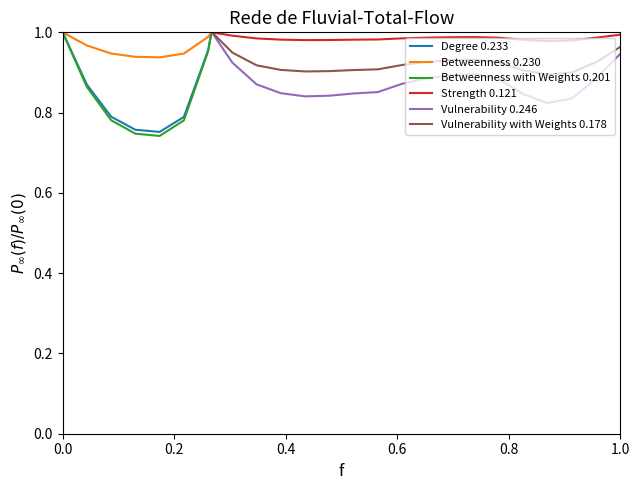

How many distinct data groups are displayed?

6